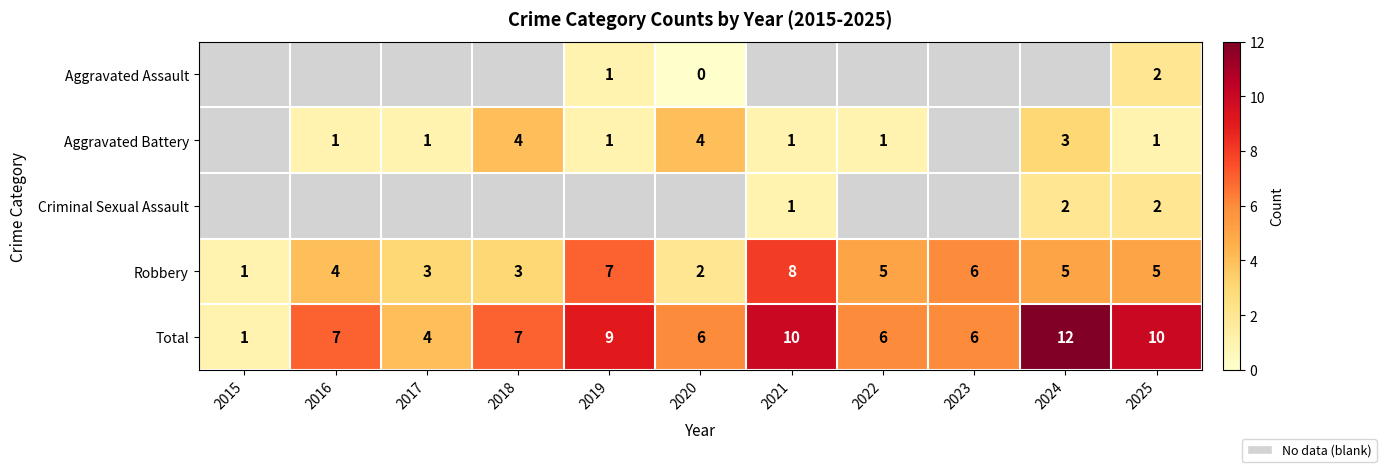

Read the Total value at 2025.

10